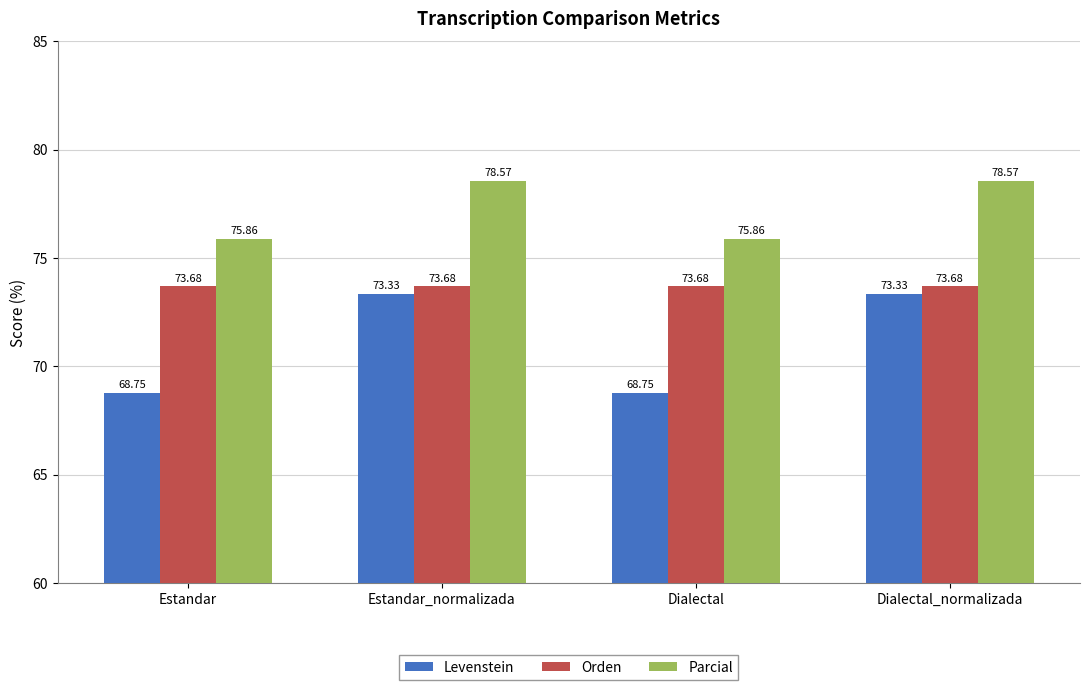

Is it true that Levenstein equals 73.3 at Dialectal_normalizada?

True